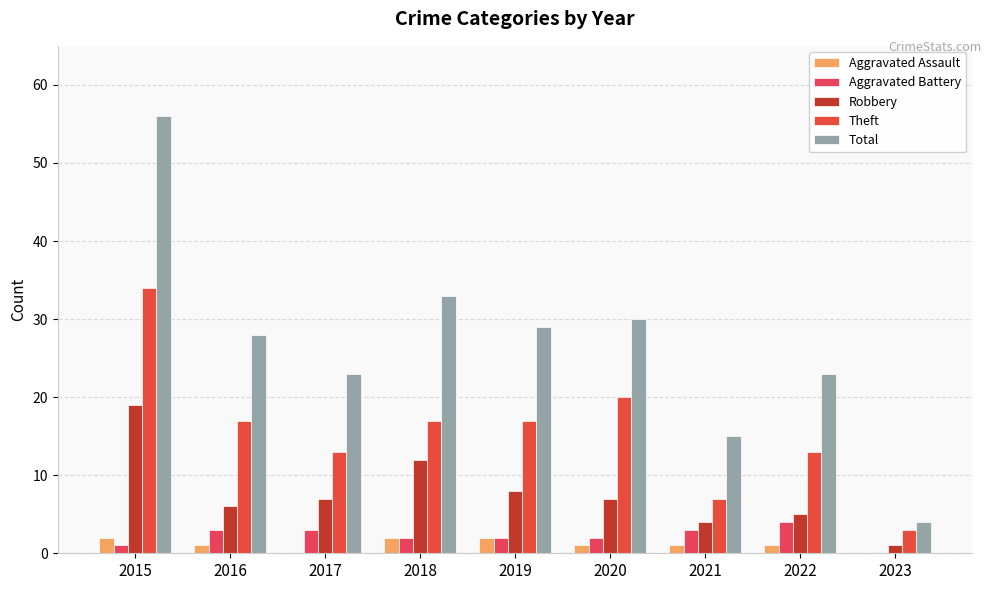

Which series has the largest total across all categories?

Total